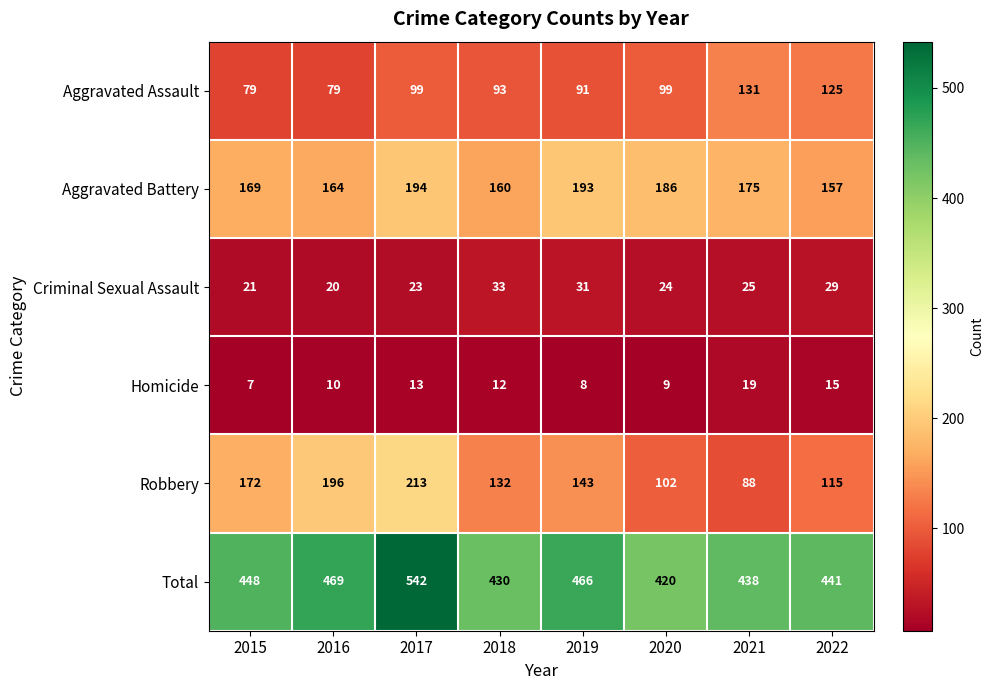

What is the approximate value of Robbery at 2015, to the nearest 5?

170